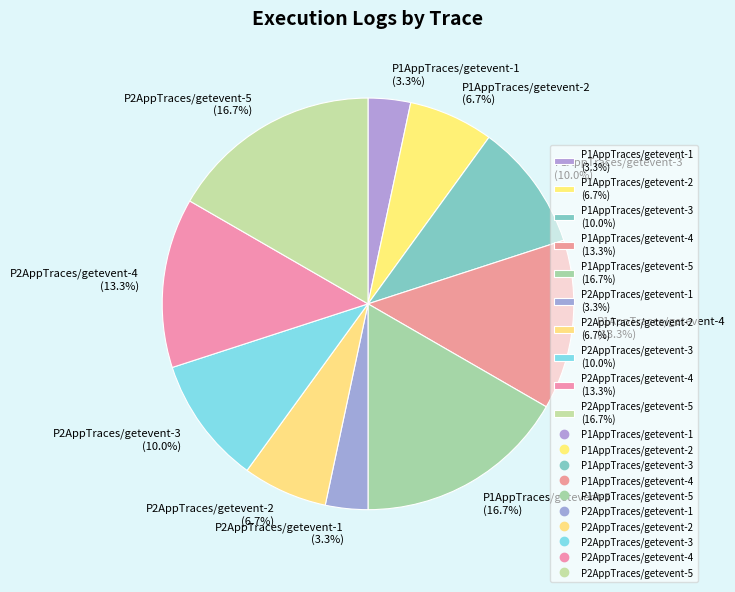

To the nearest percent, what is the difference between the largest and smallest slice percentages?

13%